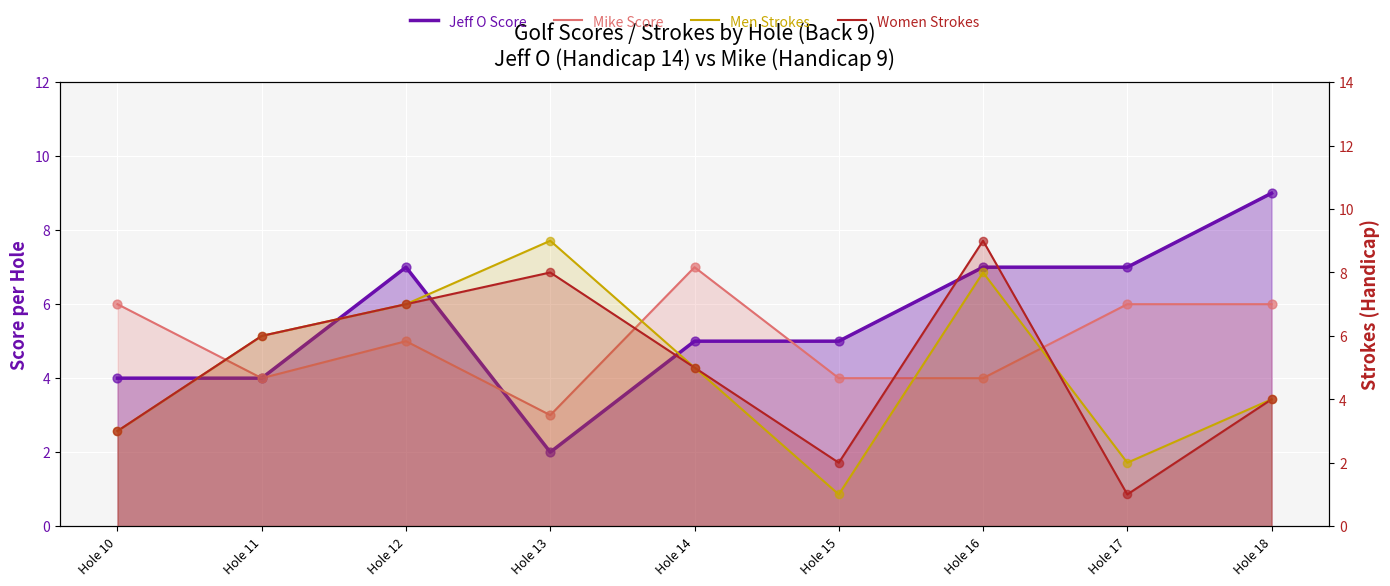

At which category is the sum across all series the highest?

Hole 16